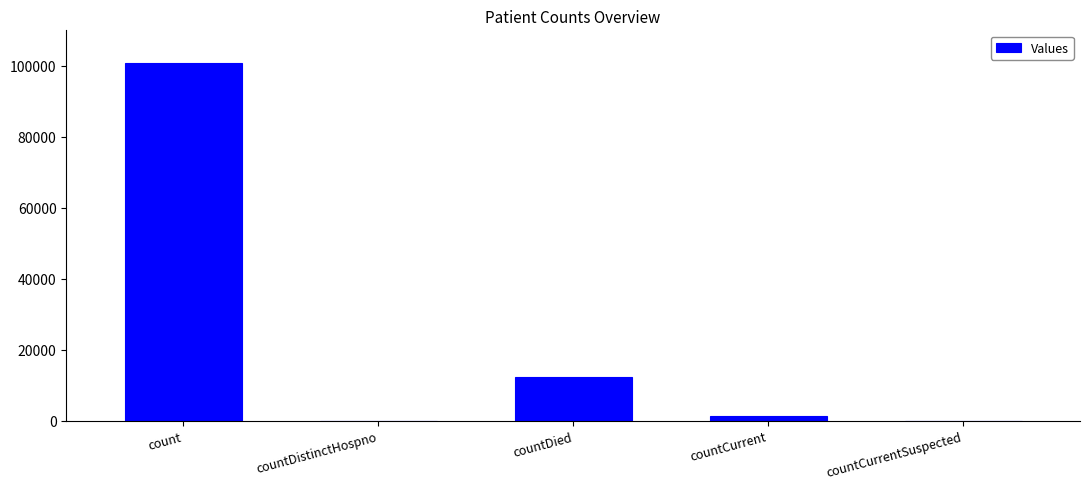

Which has a higher value, count or countDied?

count